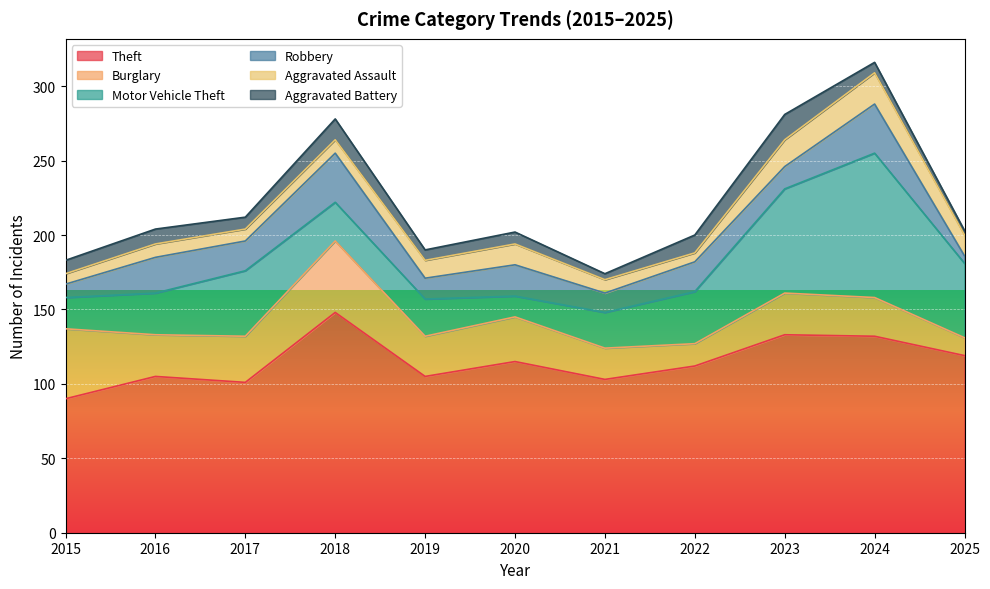

At which category does Aggravated Battery reach its first local peak?

2016